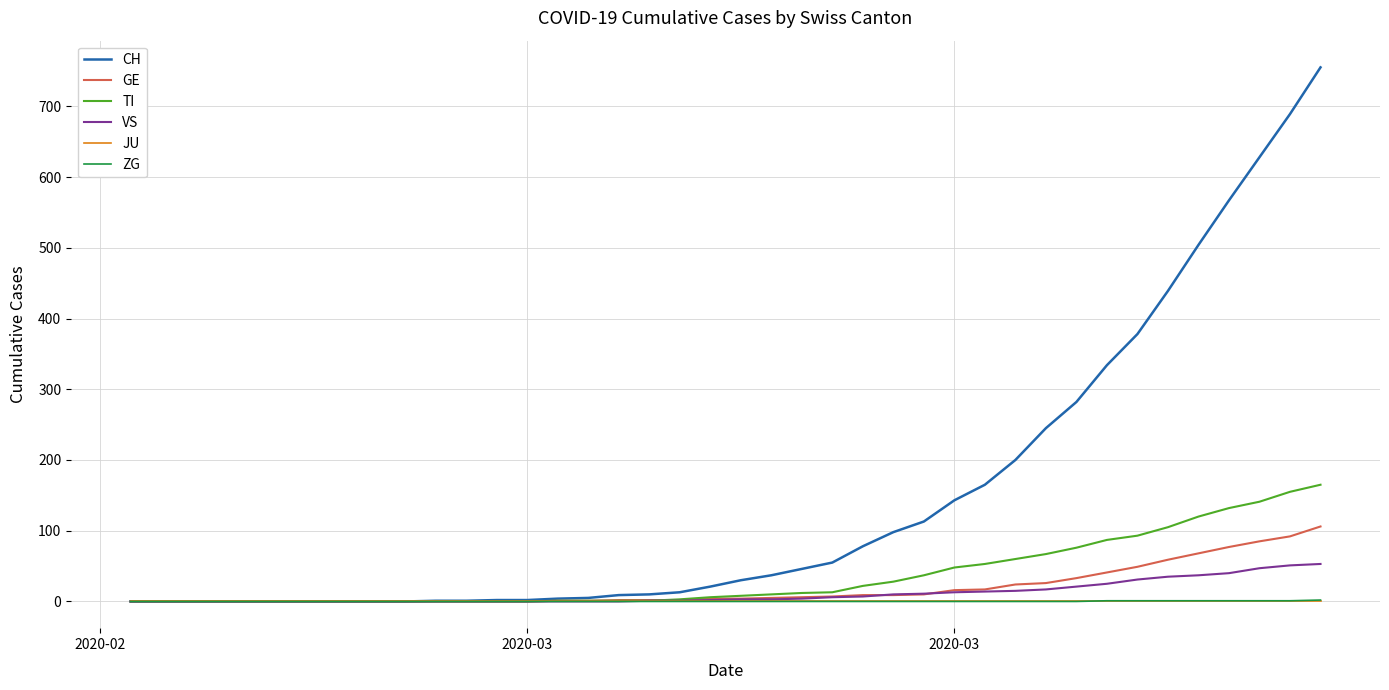

What is the highest value of the GE series?

106